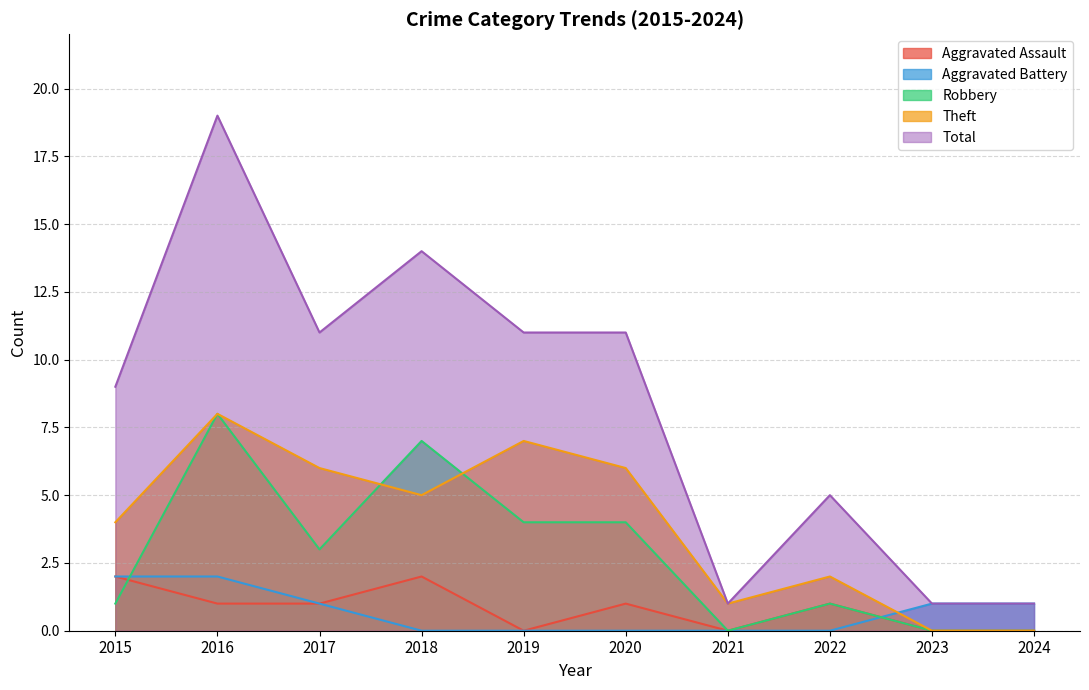

Is it true that Robbery equals -3 at 2024?

False